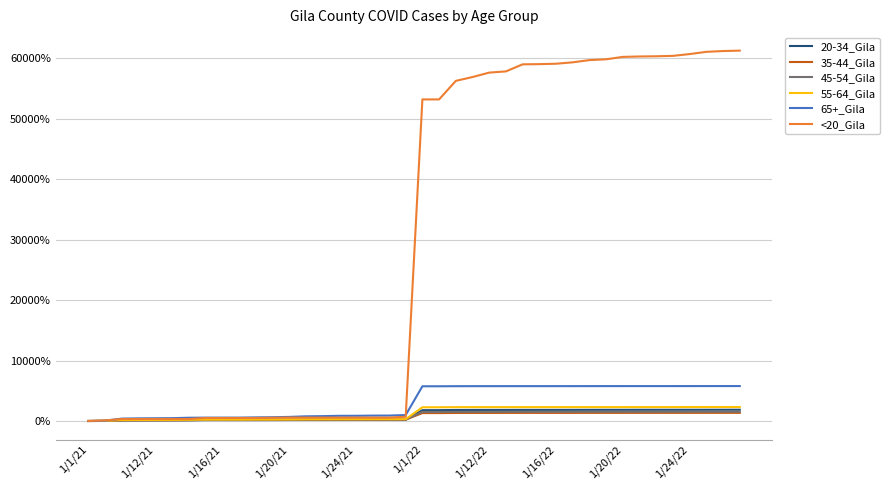

Which series has the largest total across all categories?

<20_Gila